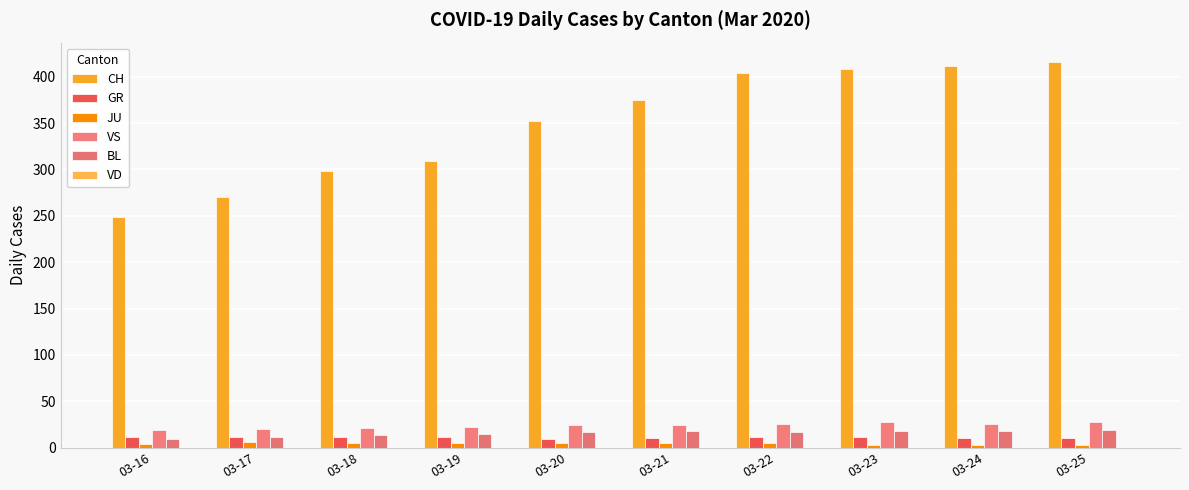

What is the maximum value shown in the chart?

416